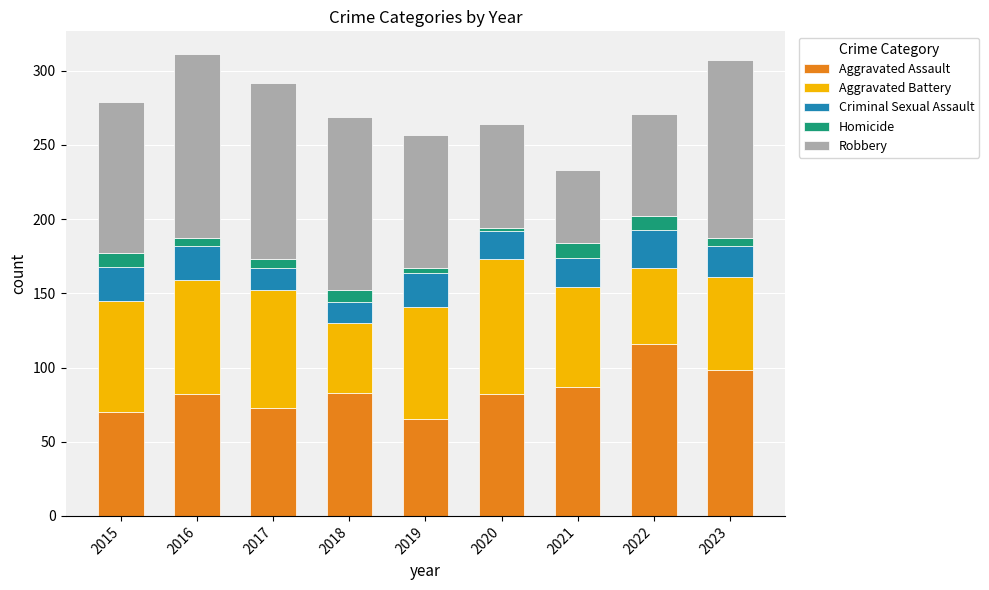

Which category has the highest value in the Aggravated Assault series?

2022